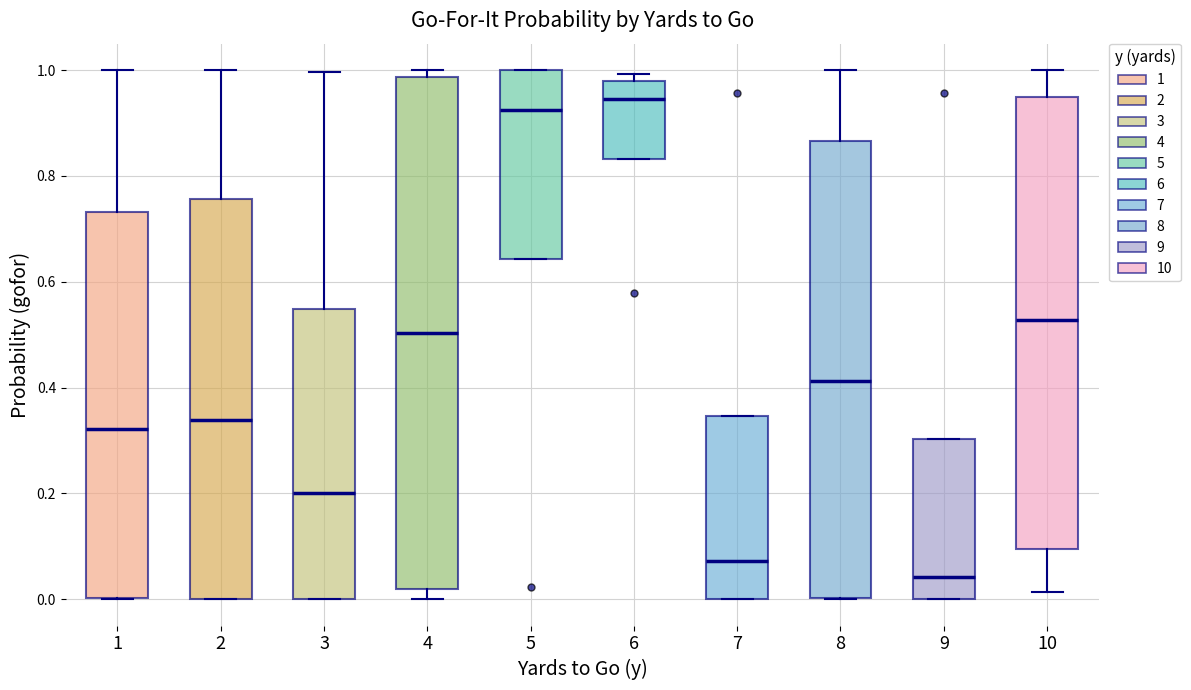

Which box has the lowest median line?

9